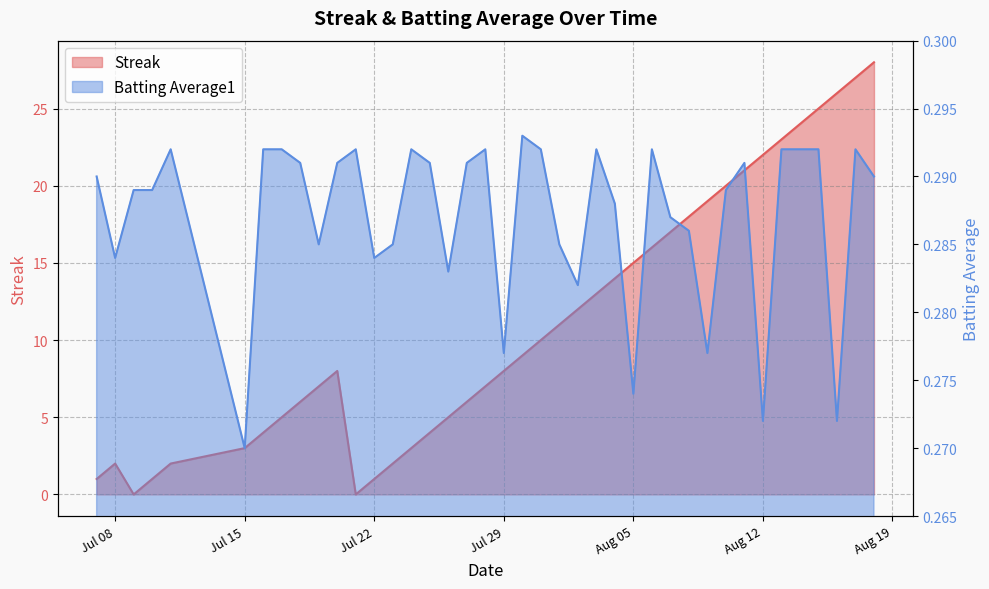

How many categories are shown in the chart?

40